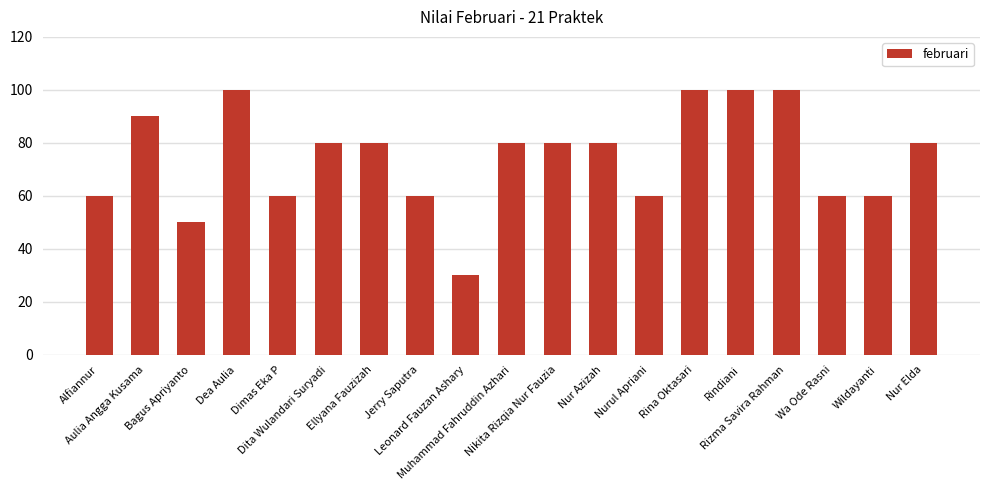

The value at Jerry Saputra is 60. True or false?

True